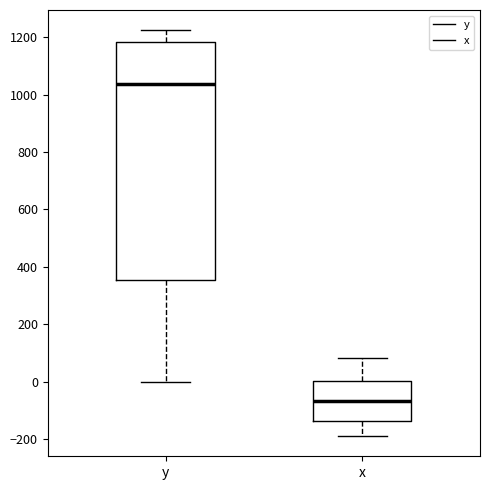

Reading left to right, read every box against the y-axis: the position of its median line, the range the box covers, and the ends of its whiskers. The values are not printed on the chart, so give them approximately, as read against the axis.

y: median 1040, box 360 to 1180, whiskers 0 to 1220
x: median -60, box -140 to 0, whiskers -180 to 80